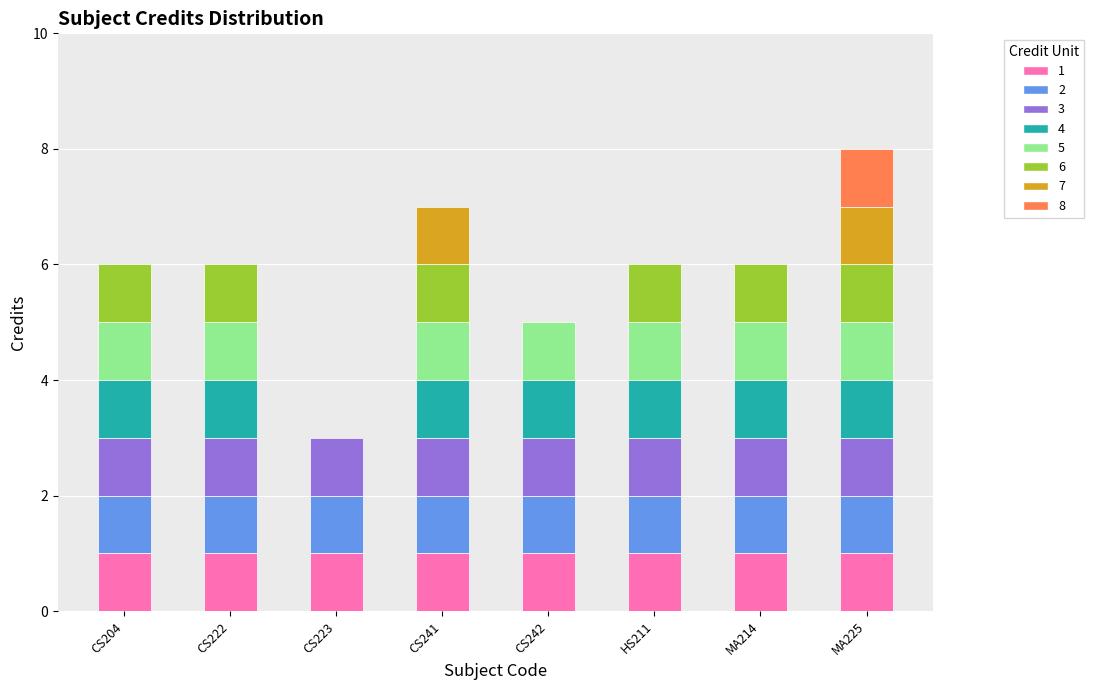

Reading left to right, transcribe all the data shown in this chart.

6	6	3	7	5	6	6	8